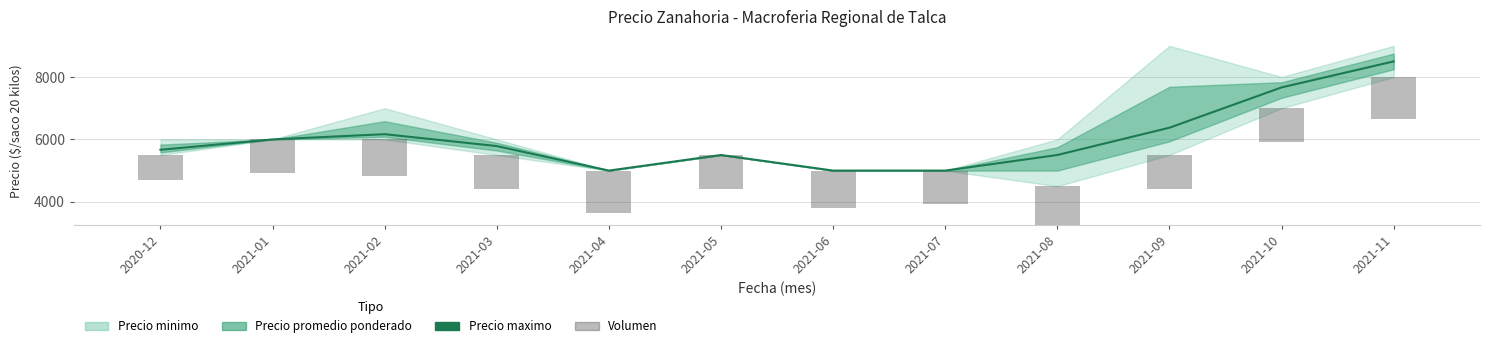

Which series has the largest total across all categories?

Precio promedio ponderado